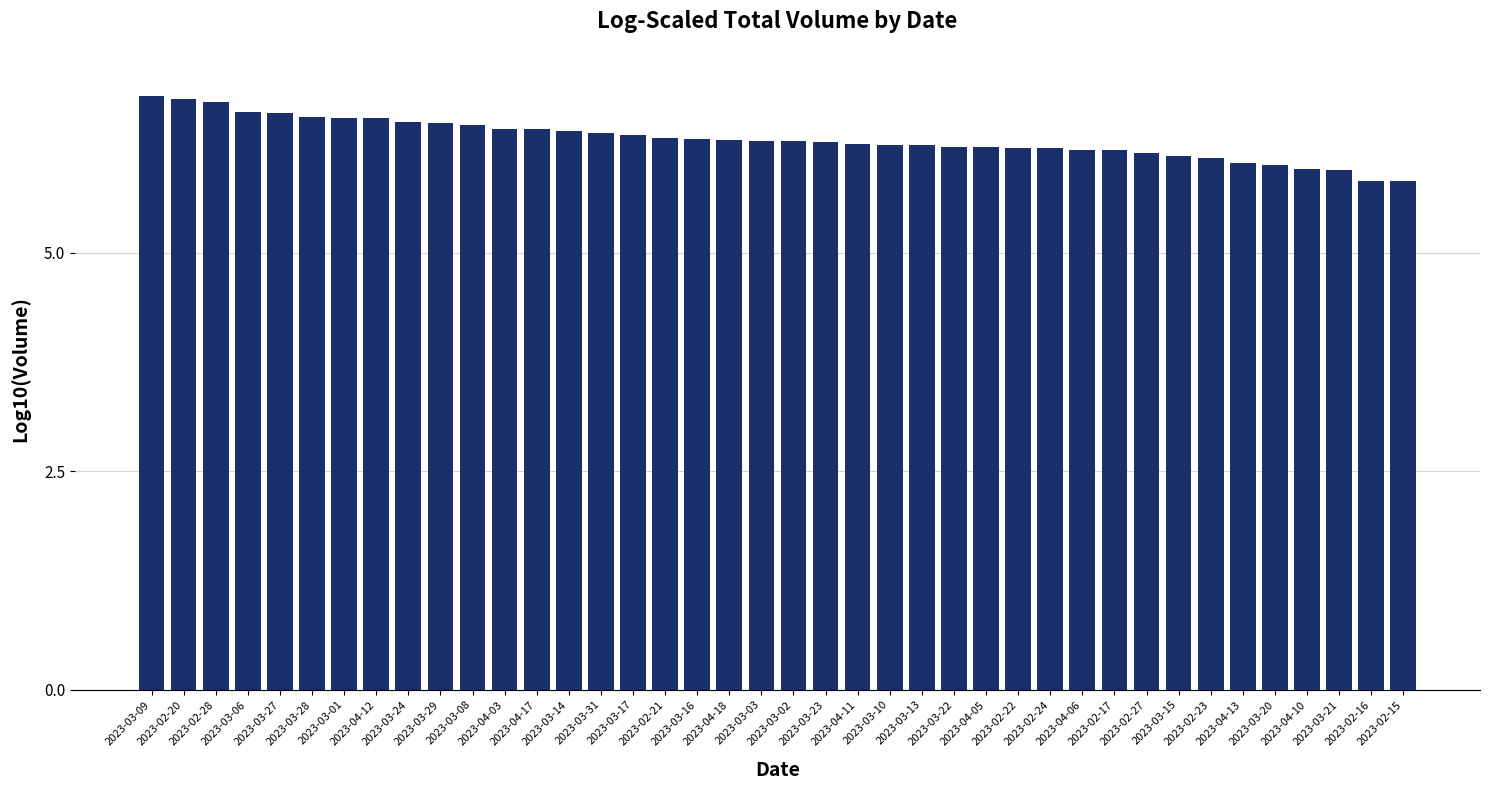

What is the difference between the values at 2023-03-08 and 2023-04-17?

0.1